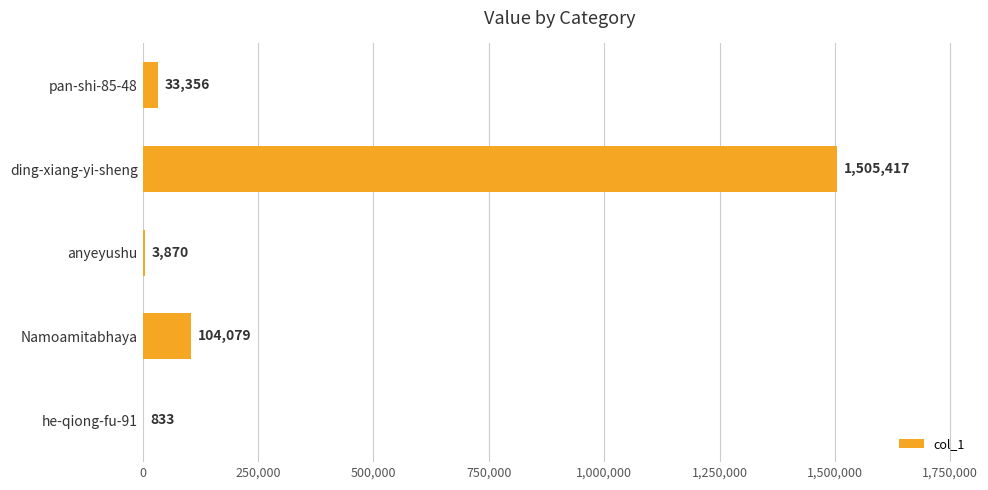

What is the sum of the values at ding-xiang-yi-sheng and Namoamitabhaya?

1609496